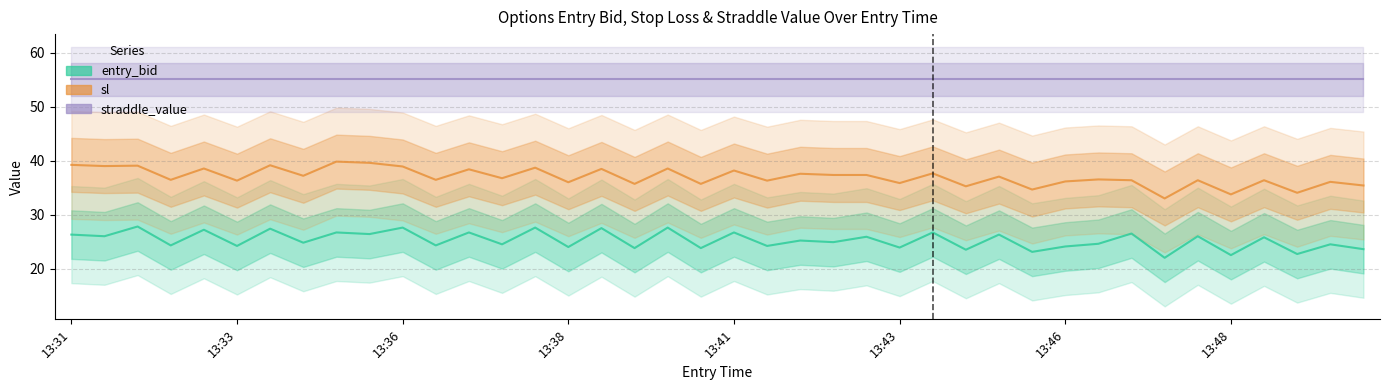

Which series has the largest total across all categories?

straddle_value